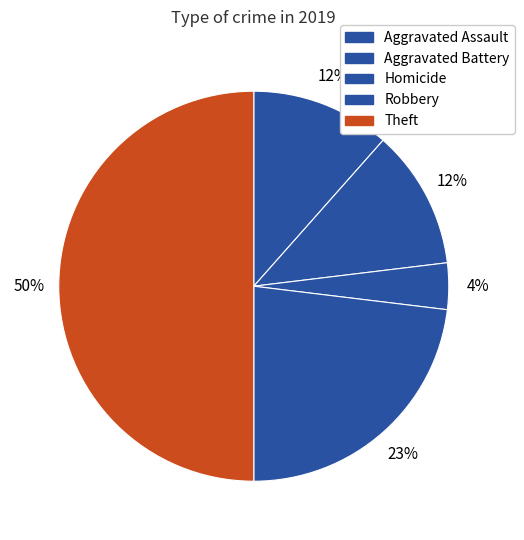

Is there any slice that represents more than half of the pie?

No